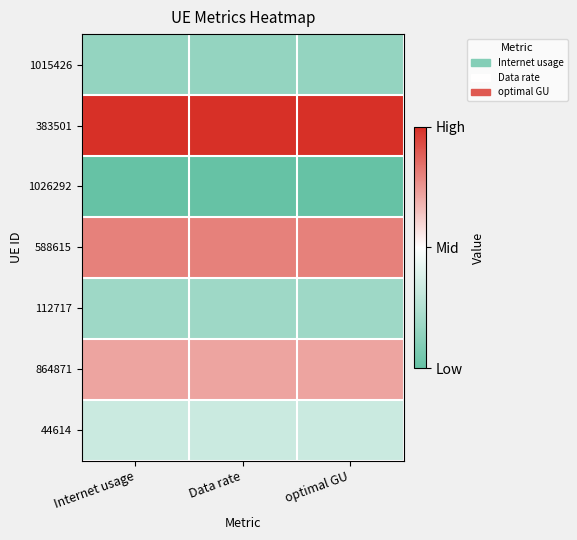

Which series has the largest total across all categories?

383501